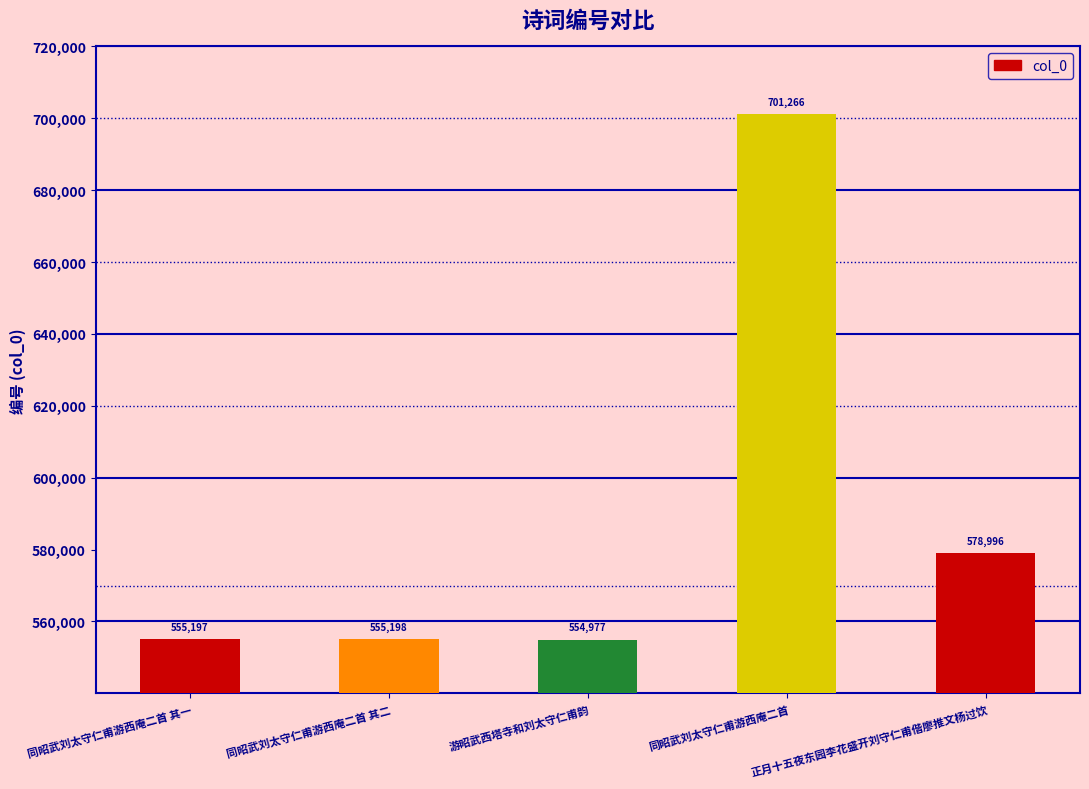

Rank the categories by value from lowest to highest.

游昭武西塔寺和刘太守仁甫韵, 同昭武刘太守仁甫游西庵二首 其一, 同昭武刘太守仁甫游西庵二首 其二, 正月十五夜东园李花盛开刘守仁甫偕廖推文杨过饮, 同昭武刘太守仁甫游西庵二首